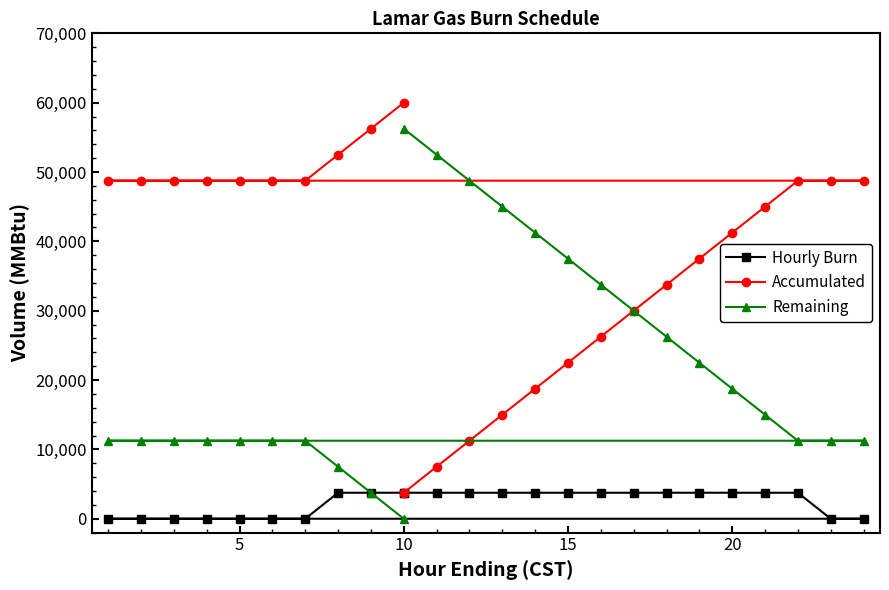

How many data points in Accumulated are less than 48750?

12